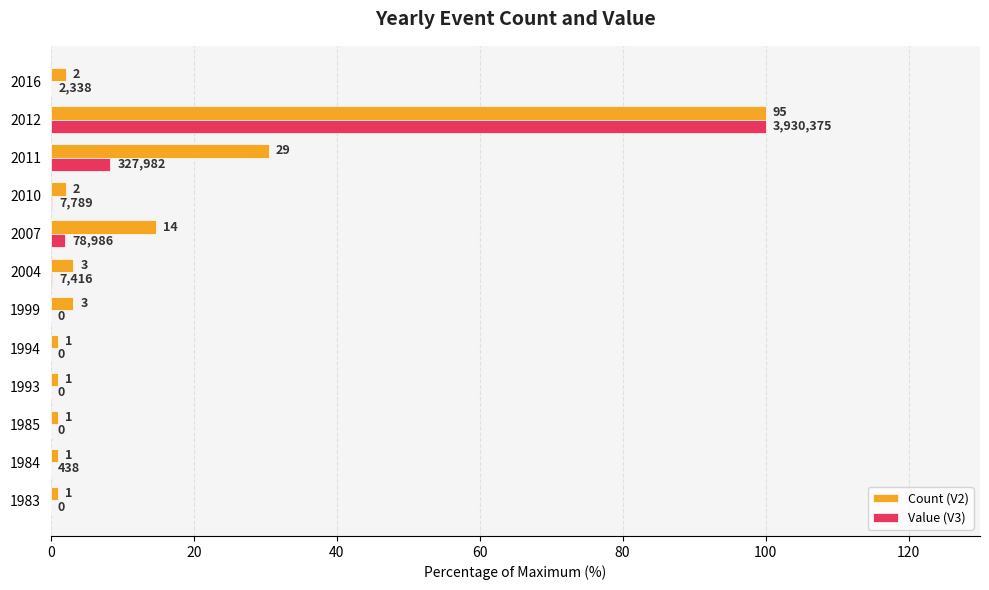

What are all the series names shown in the legend?

Count (V2), Value (V3)